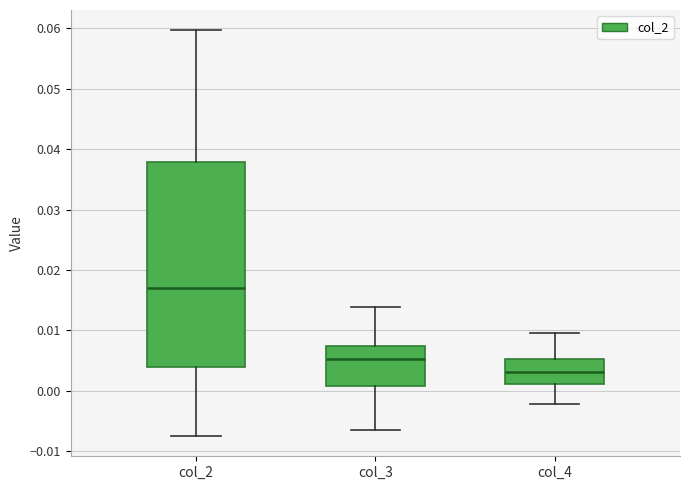

Comparing the boxes themselves (not the whiskers), which one is the tallest?

col_2